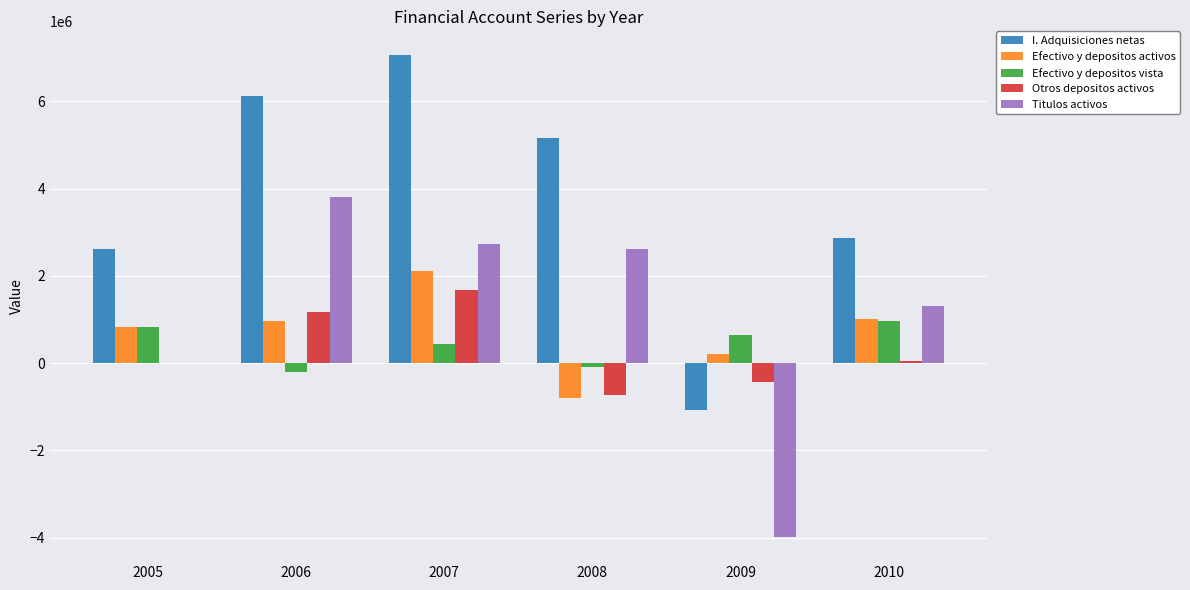

Which series has the largest total across all categories?

I. Adquisiciones netas